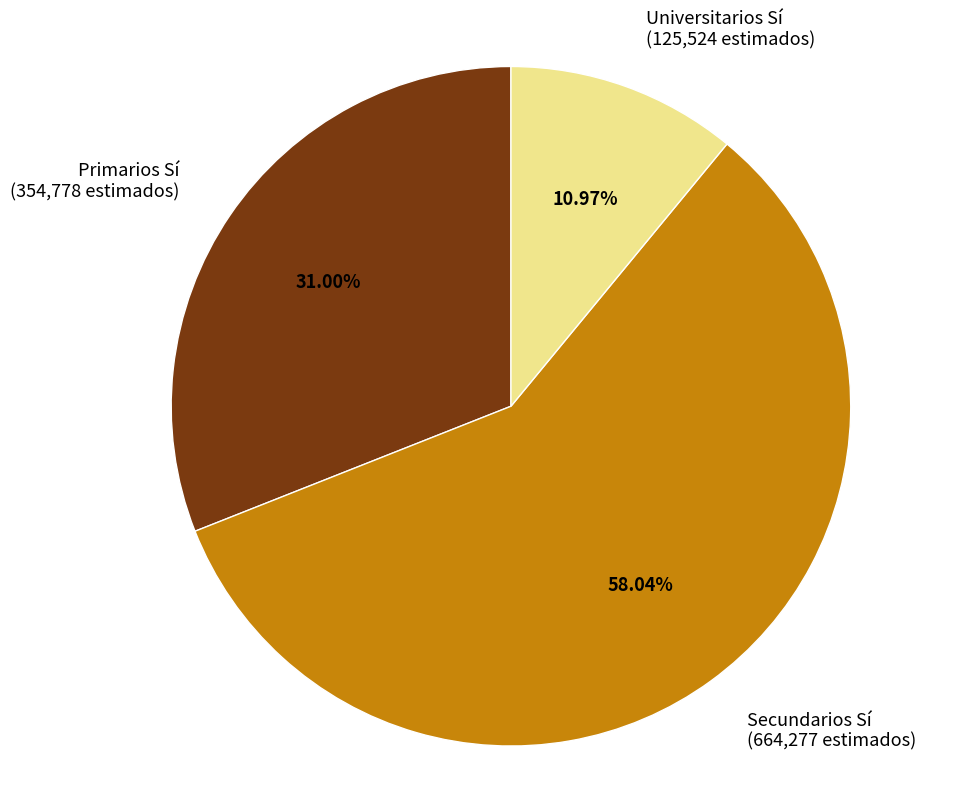

What percentage is NOT represented by Secundarios?

42.0%